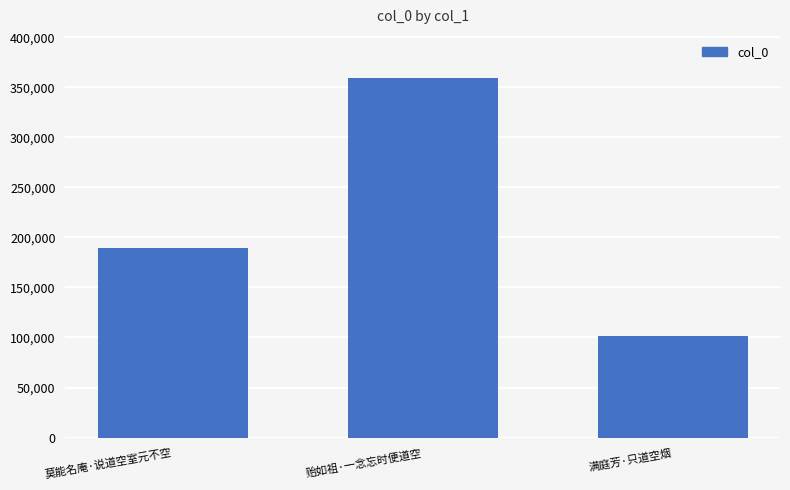

True or false: the data shows 359187 at 贻如祖·一念忘时便道空.

True